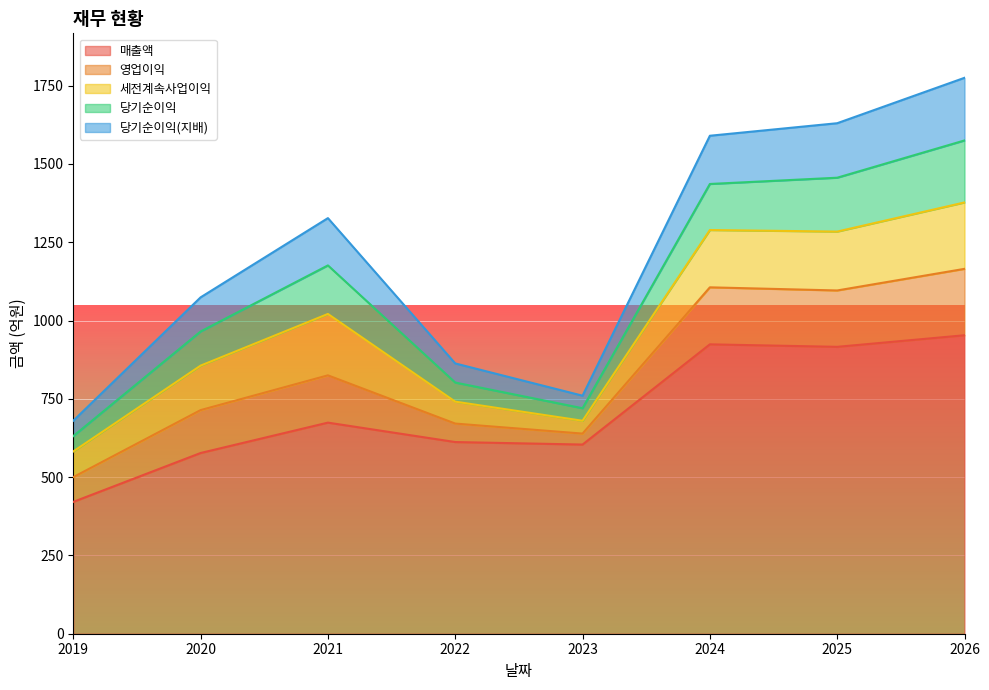

At which category does 세전계속사업이익 reach its first local peak?

2021